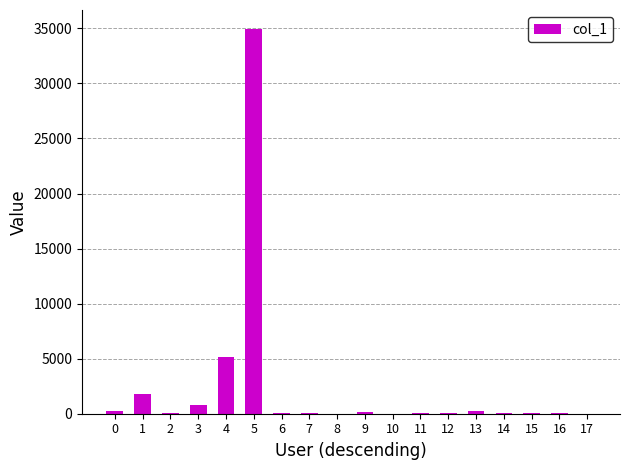

Are the bars horizontal?

No